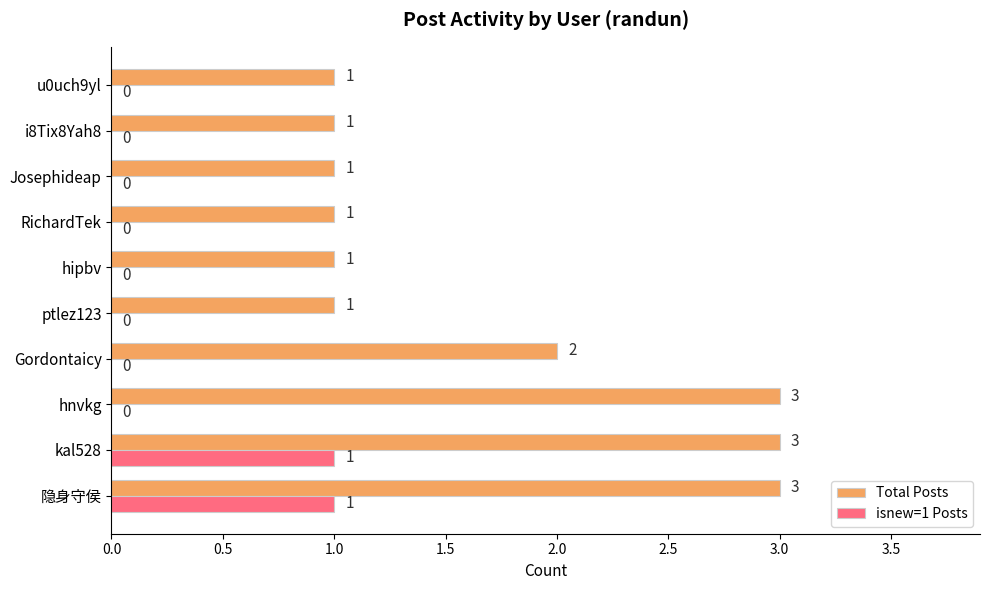

Is it true that Total Posts equals 2 at Gordontaicy?

True